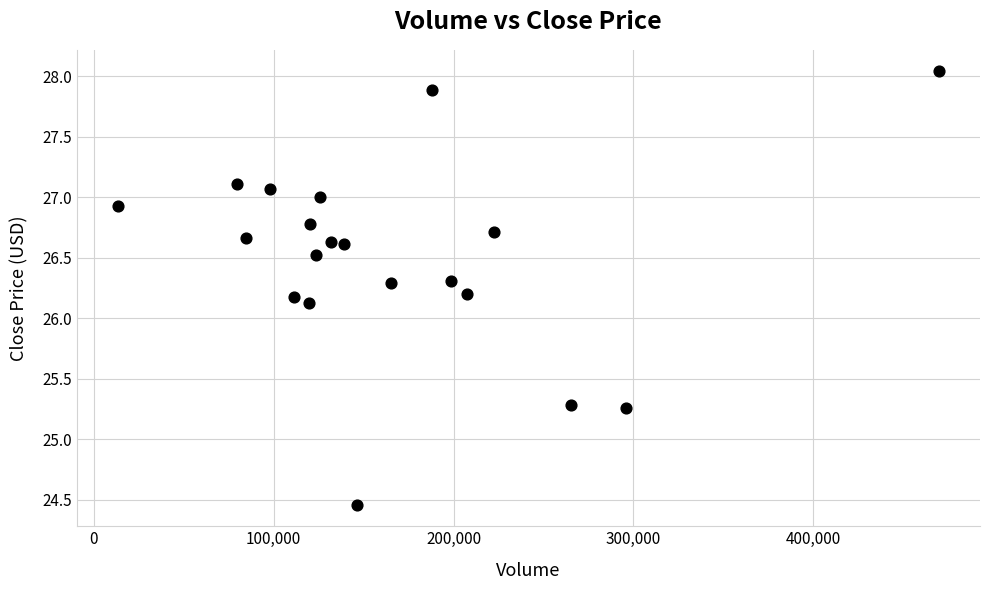

What Y value in the scatter plot is closest to 26?

26.1